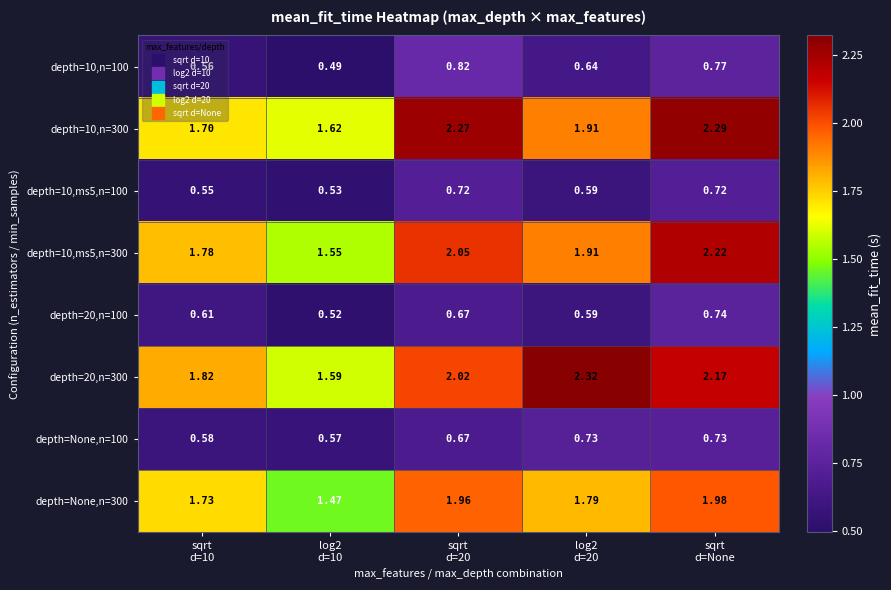

Rank the series by their maximum value, from lowest to highest.

depth=10,ms5,n=100, depth=None,n=100, depth=20,n=100, depth=10,n=100, depth=None,n=300, depth=10,ms5,n=300, depth=10,n=300, depth=20,n=300